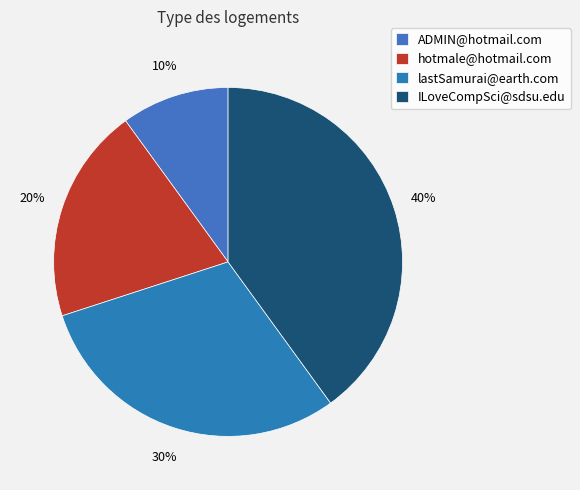

Count the number of slices in the pie.

4